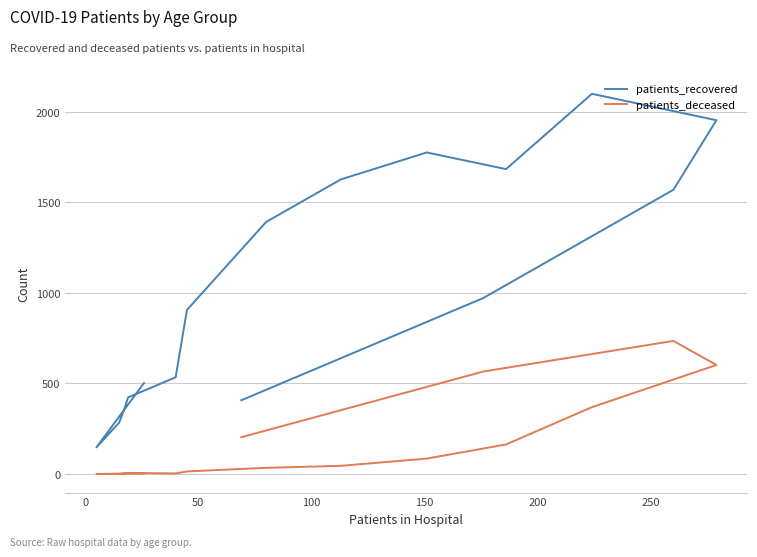

Which series has the largest total across all categories?

patients_recovered